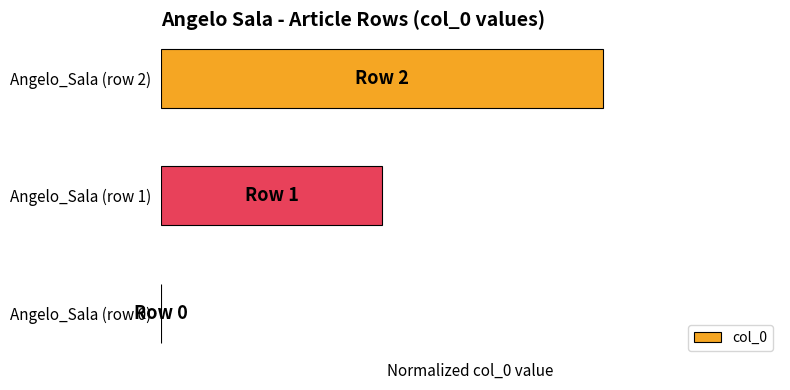

Rank the categories by value from highest to lowest.

Angelo_Sala (row 2), Angelo_Sala (row 1), Angelo_Sala (row 0)